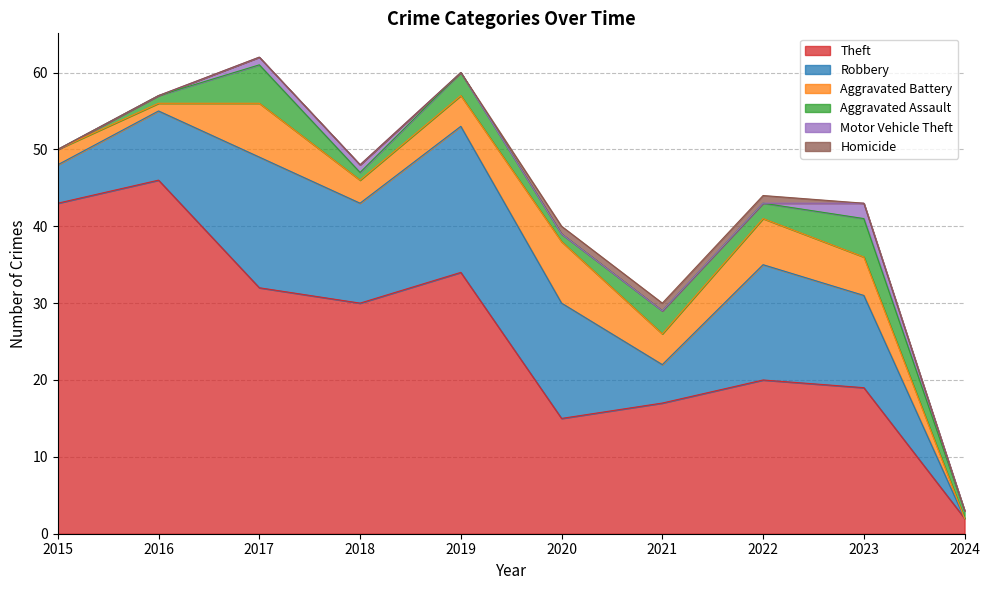

Reading left to right, what are all the values shown in this chart?

Theft: 2015=43	2016=46	2017=32	2018=30	2019=34	2020=15	2021=17	2022=20	2023=19	2024=2
Robbery: 2015=5	2016=9	2017=17	2018=13	2019=19	2020=15	2021=5	2022=15	2023=12	2024=0
Aggravated Battery: 2015=2	2016=1	2017=7	2018=3	2019=4	2020=8	2021=4	2022=6	2023=5	2024=0
Aggravated Assault: 2015=0	2016=1	2017=5	2018=1	2019=3	2020=1	2021=3	2022=2	2023=5	2024=1
Motor Vehicle Theft: 2015=0	2016=0	2017=1	2018=1	2019=0	2020=0	2021=0	2022=0	2023=2	2024=0
Homicide: 2015=0	2016=0	2017=0	2018=0	2019=0	2020=1	2021=1	2022=1	2023=0	2024=0